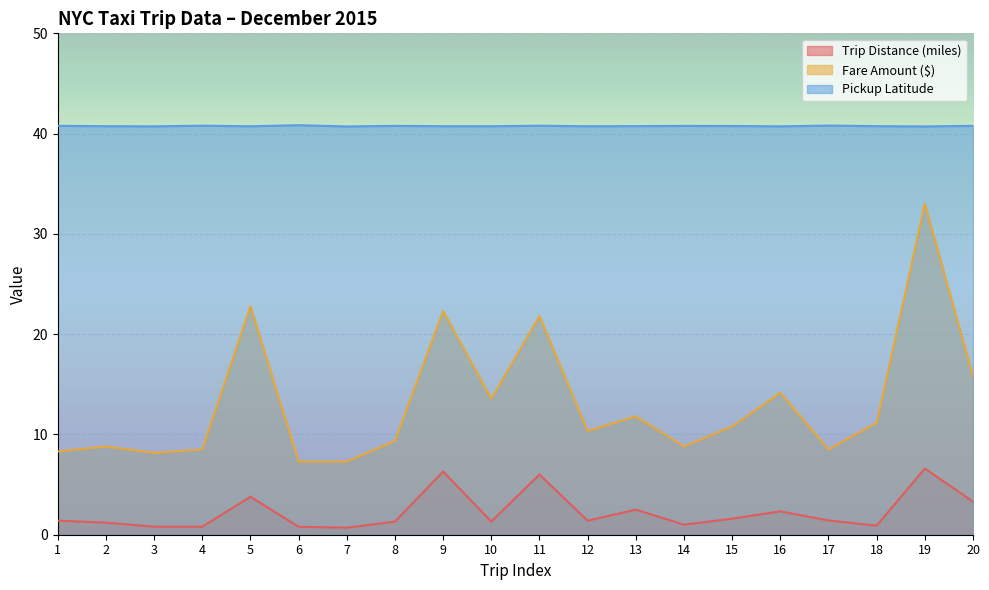

Where is the first local minimum for Trip Distance (miles)?

7